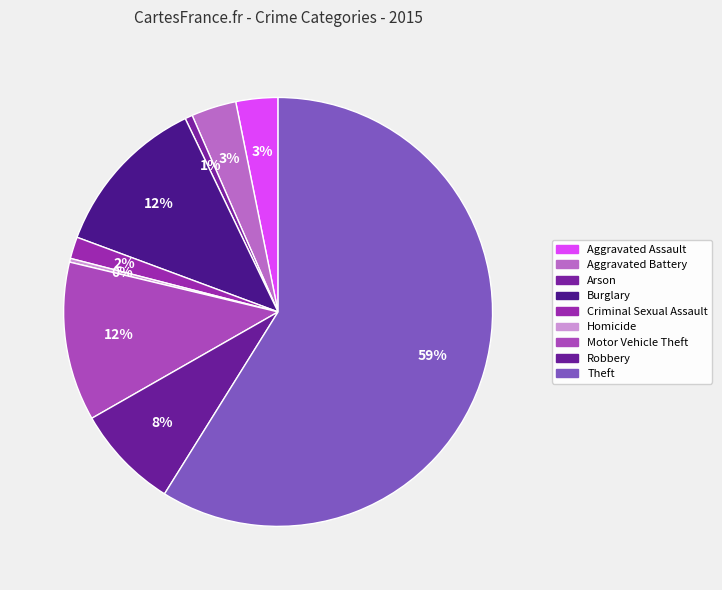

What percentage is the Burglary slice, to the nearest percent?

12%